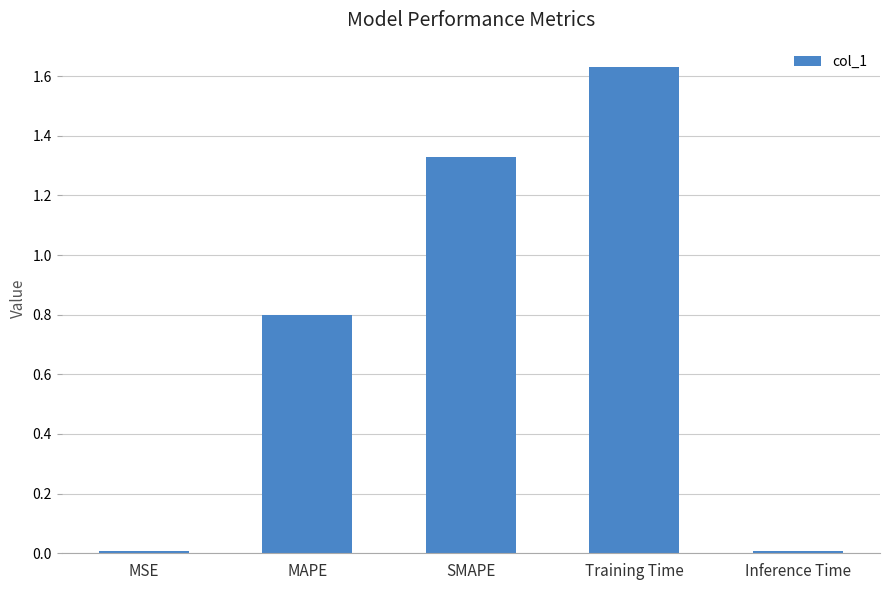

What is the label of the 4th bar from the right?

MAPE